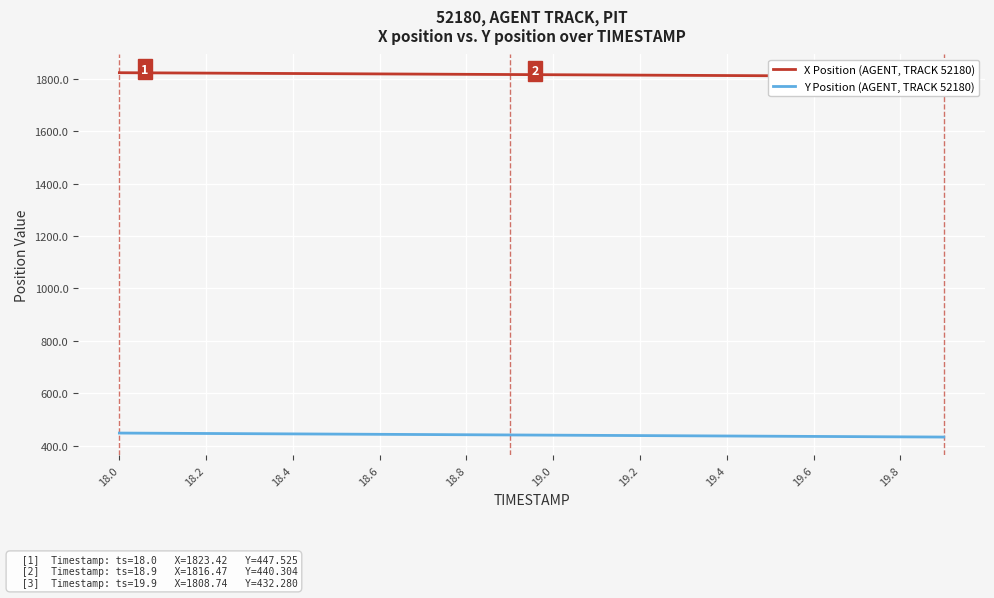

At which category is the sum across all series the highest?

18.0